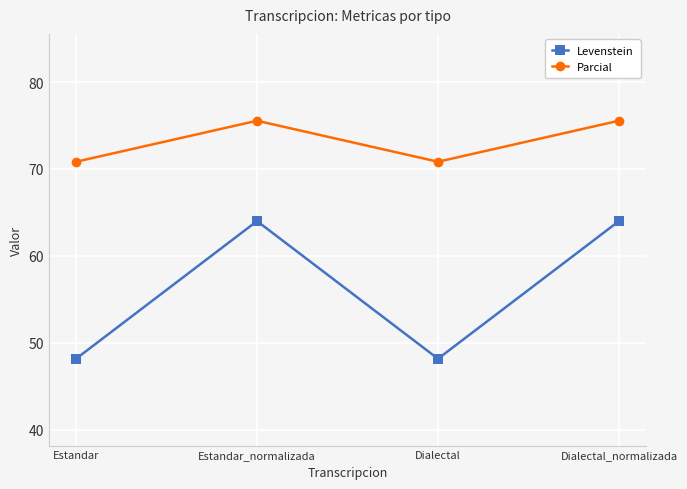

What is the value of the Parcial point at the 2nd from the left?

75.6